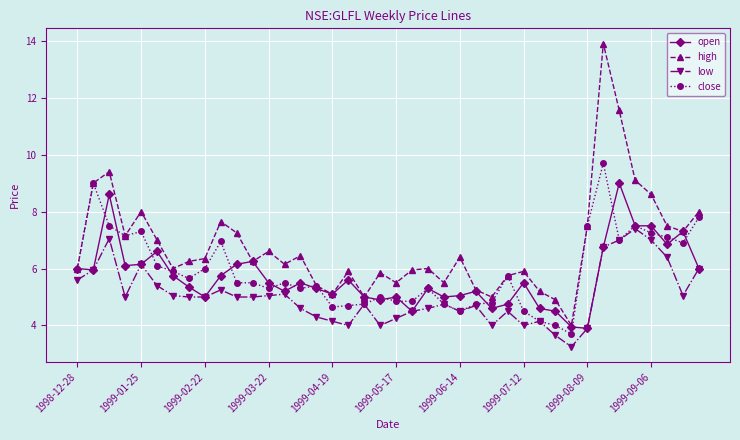

True or false: low has more than 0 interior local peaks.

True